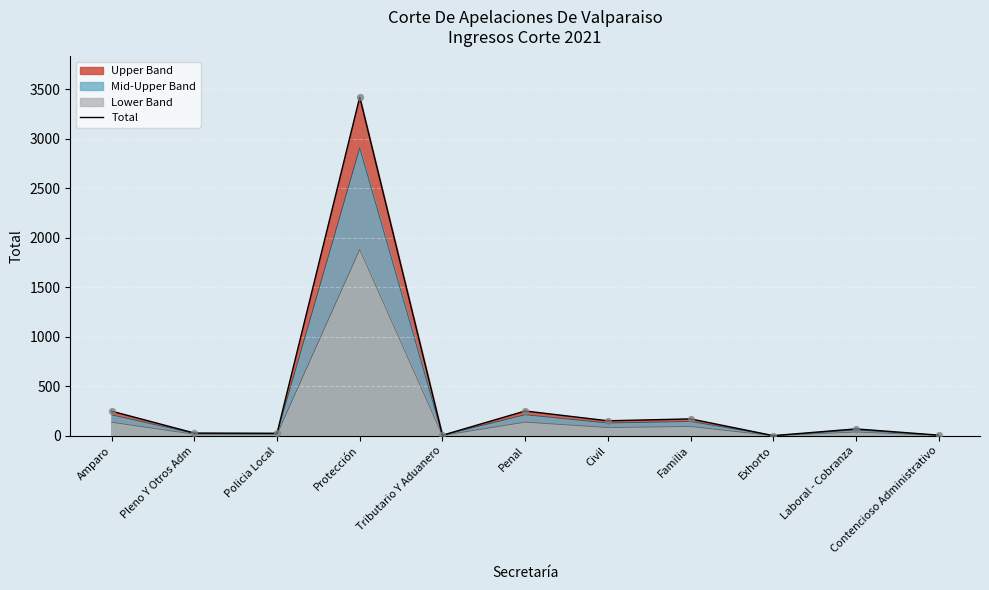

What is the change in value from Protección to Penal?

-3171